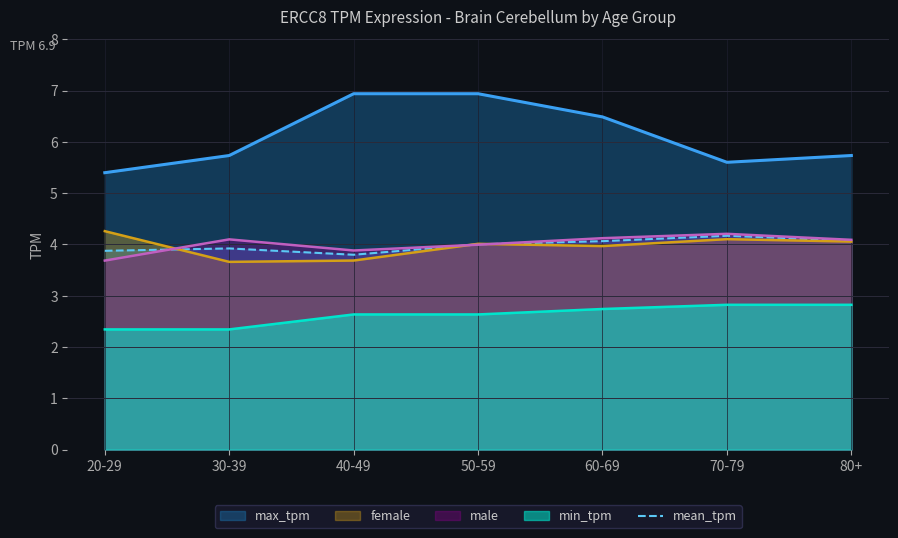

Where is the first local minimum?

40-49